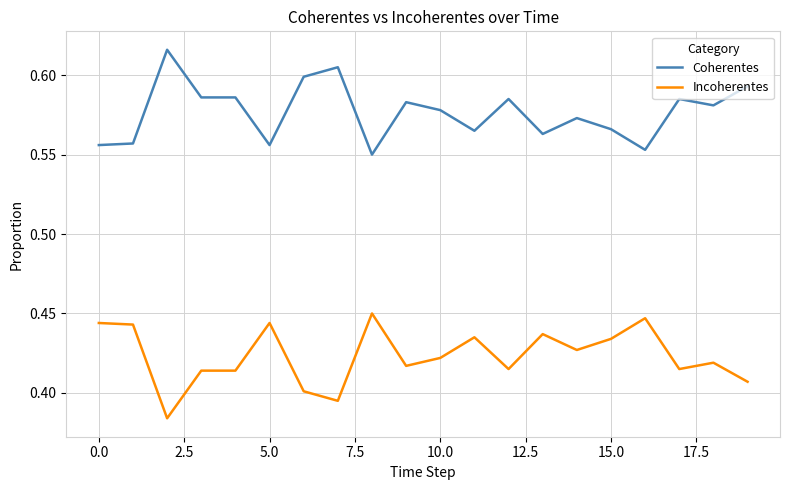

Which series has the largest total across all categories?

Coherentes